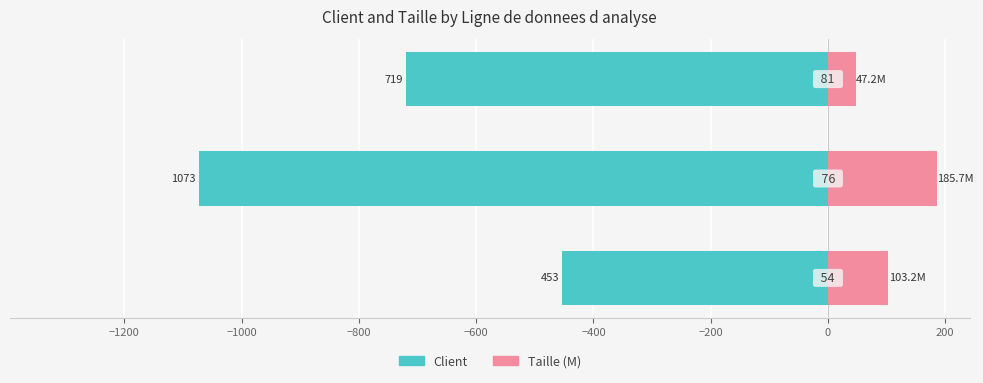

Reading right to left, list all the values displayed in this chart.

Client: -719.0	-1073.0	-453.0
Taille (M): 47.2	185.7	103.2